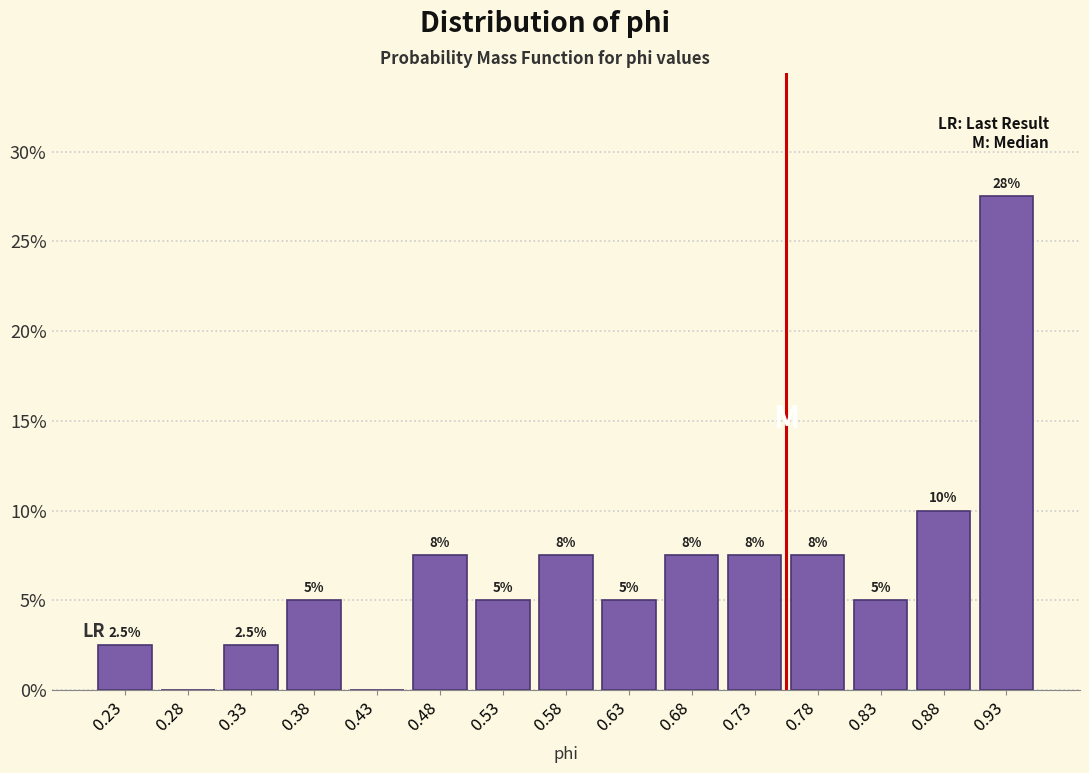

Over which range of the x-axis is the bar tallest?

0.90 to 0.95